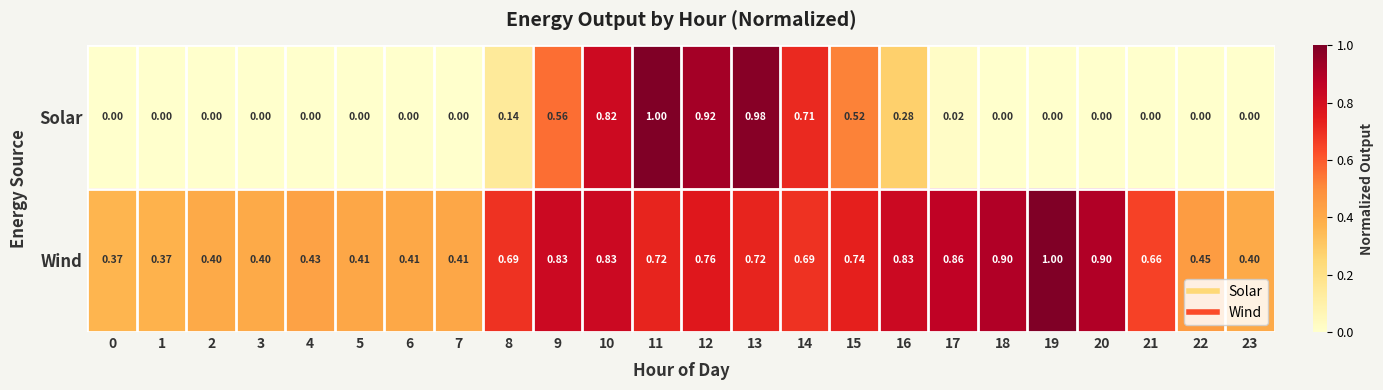

List the series in order of their overall mean, lowest first.

Solar, Wind